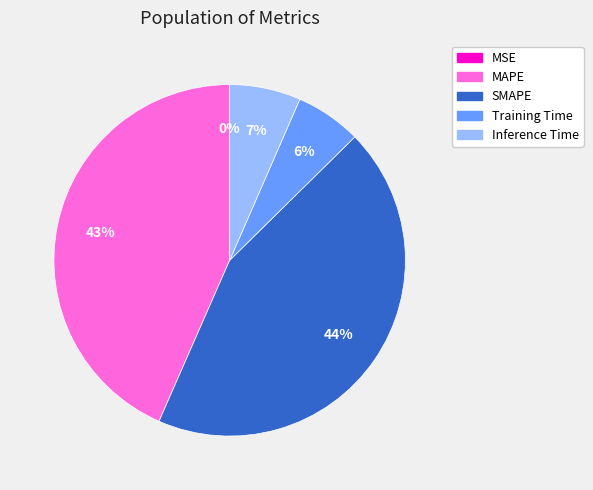

What percentage is the Inference Time slice, to the nearest percent?

7%